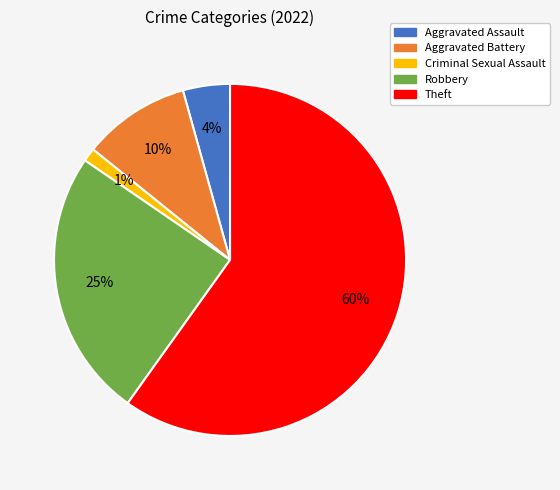

To the nearest percent, what is the difference between the Aggravated Assault and Criminal Sexual Assault slice percentages?

3%